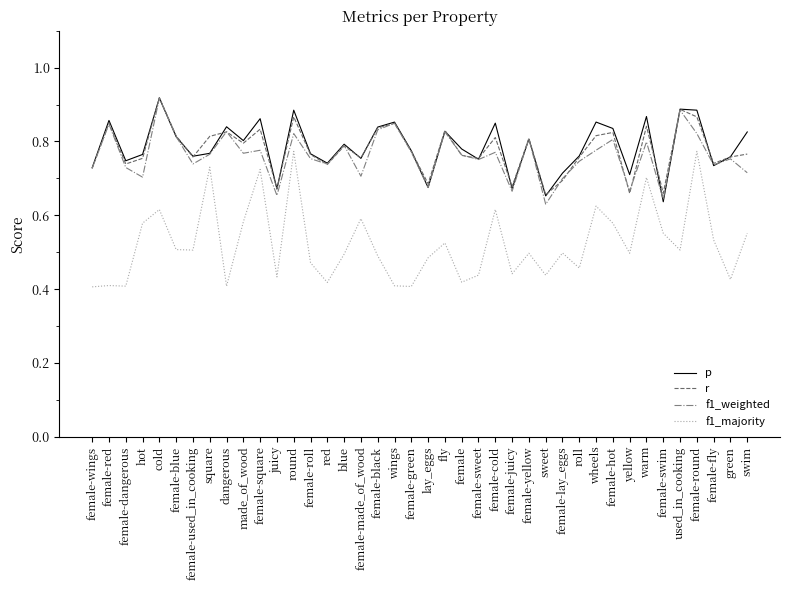

Which series changed the most between hot and female-swim?

p